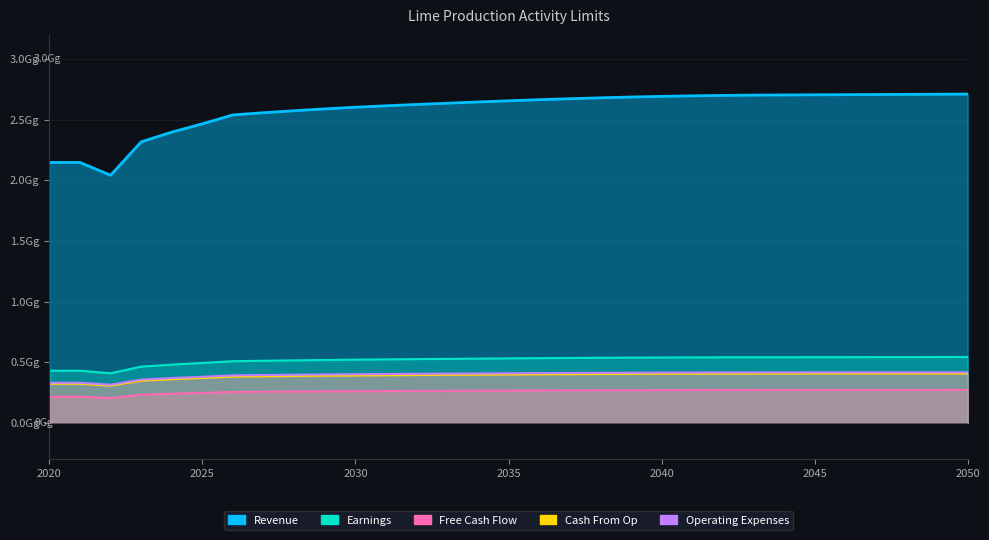

What is the total value across all series at 2049?

4.3